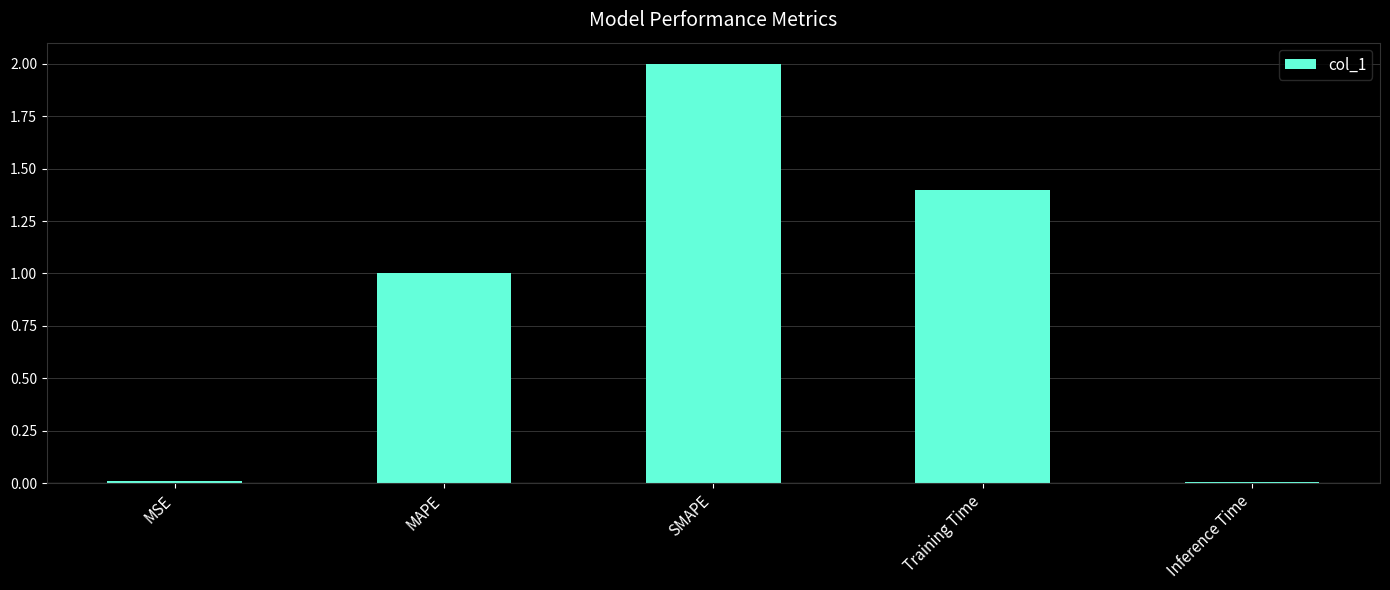

What value does the data have at SMAPE?

2.0